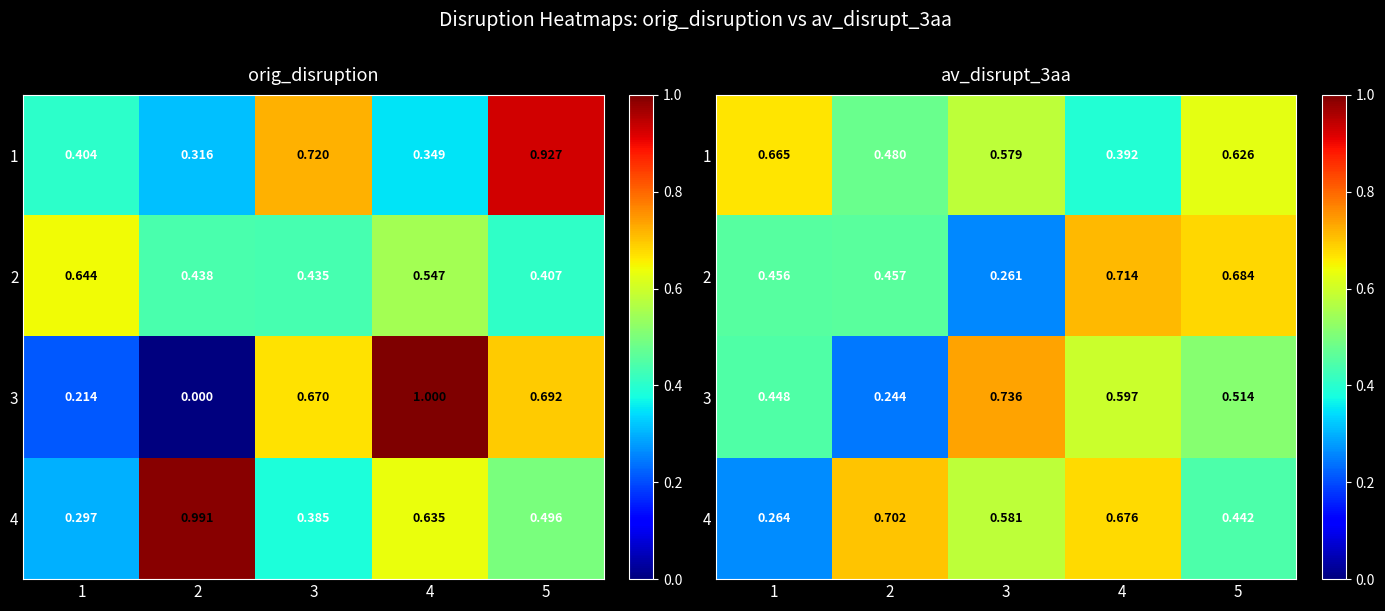

At 1, list the series in order from smallest to largest.

4, 3, 2, 1